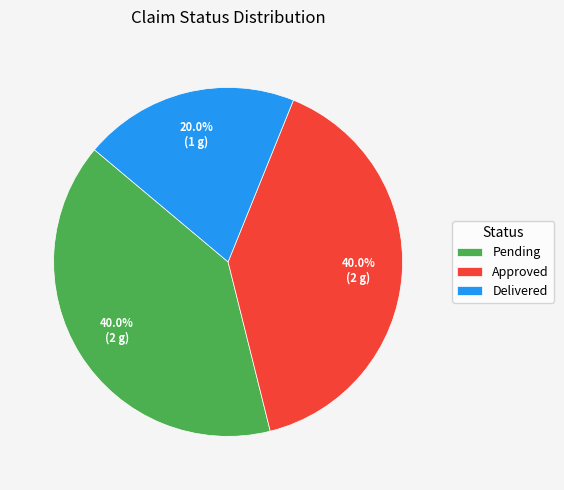

How many segments does this pie chart have?

3